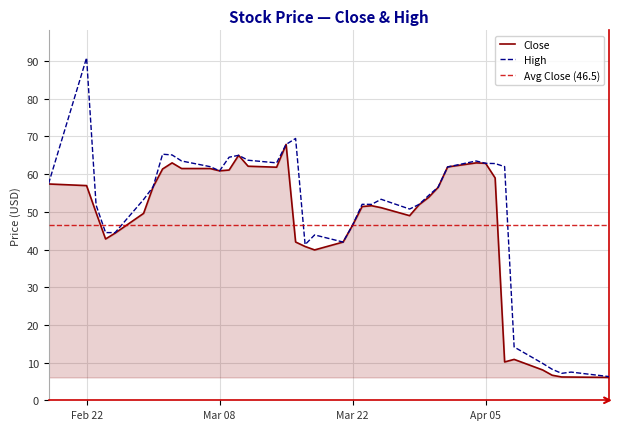

Which series has the widest spread of values?

High